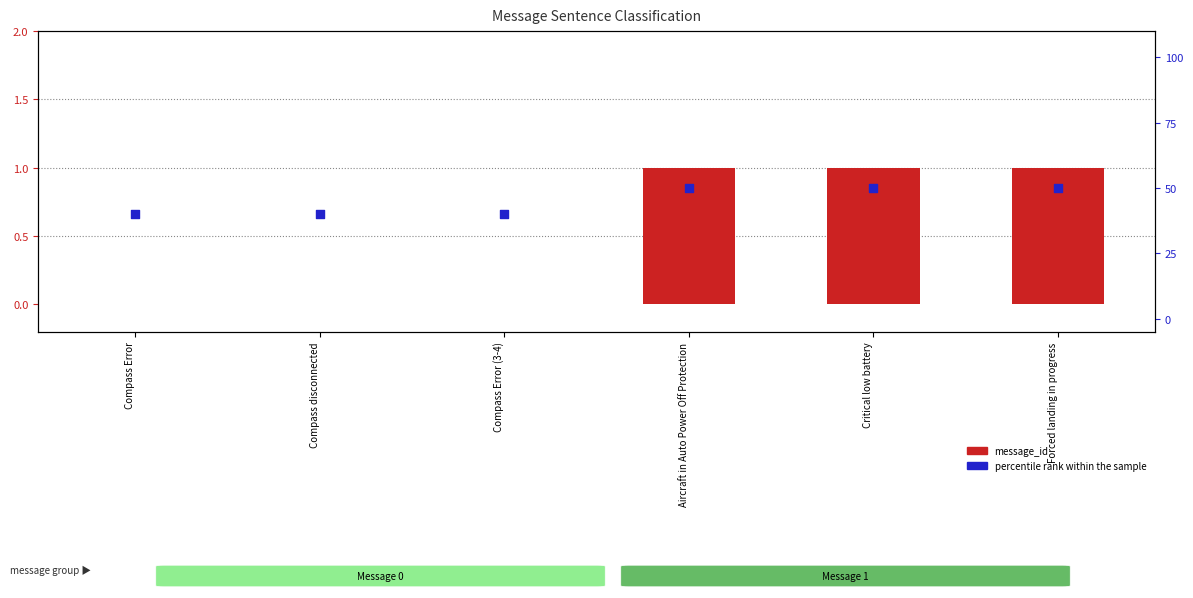

Which series has the largest total across all categories?

percentile rank within the sample